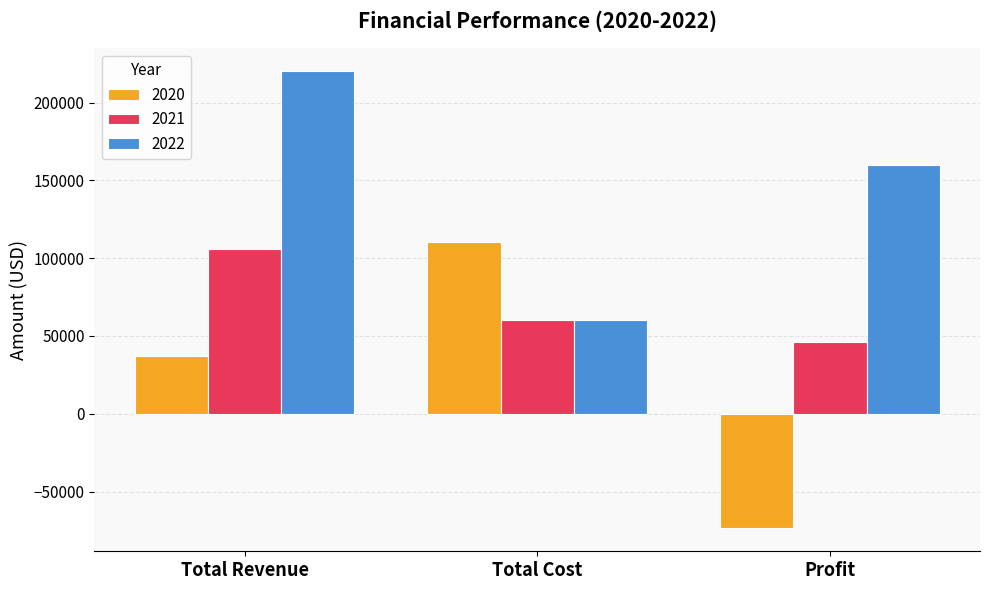

Read the 2021 value at Total Revenue.

106200.0